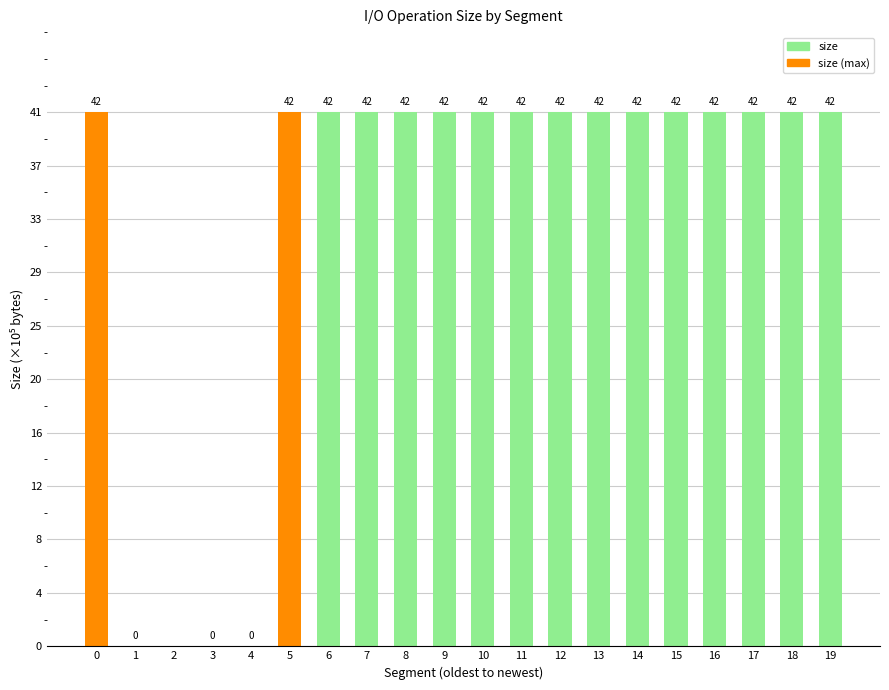

Are the bars horizontal?

No